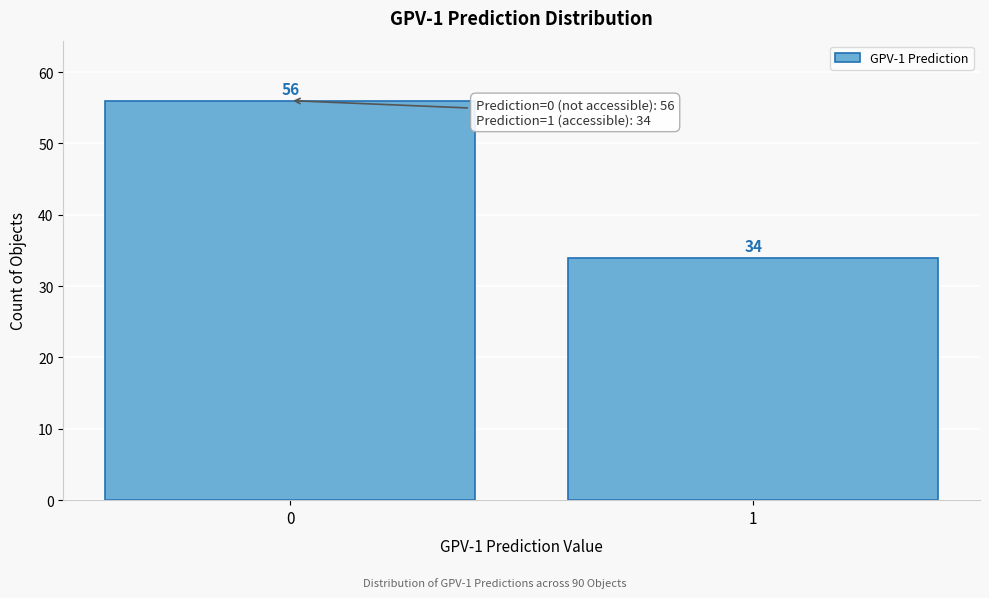

Reading left to right, list all the values displayed in this chart.

0=56	1=34